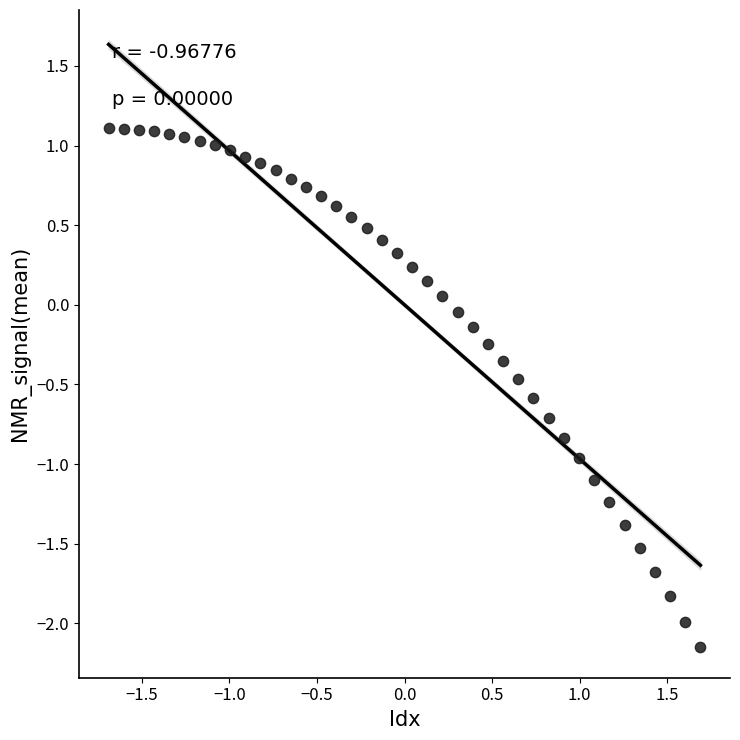

What is the range of Y values (max minus min)?

3.3